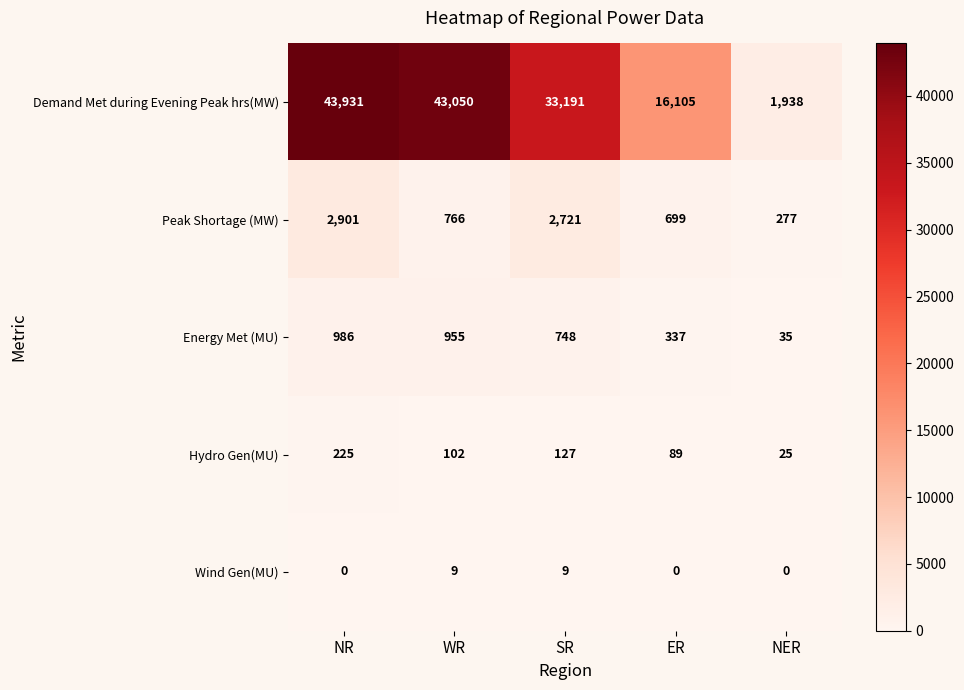

Rank the series at WR from highest to lowest value.

Demand Met during Evening Peak hrs(MW), Energy Met (MU), Peak Shortage (MW), Hydro Gen(MU), Wind Gen(MU)